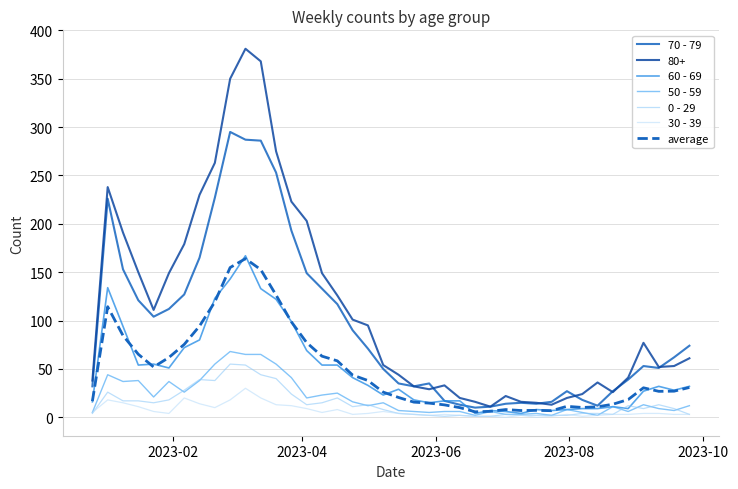

What is the greatest value displayed?

381.0